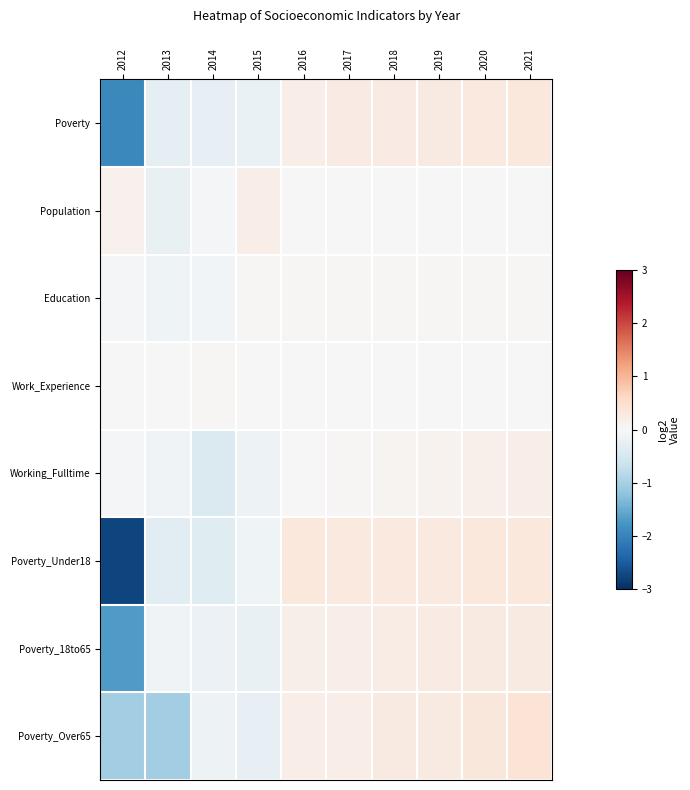

Which series changed the most between 2016 and 2017?

Poverty